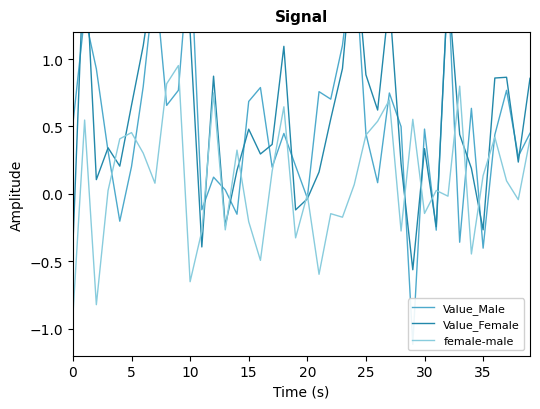

After their last crossing, which series has the higher values: Value_Male or Value_Female?

Value_Female